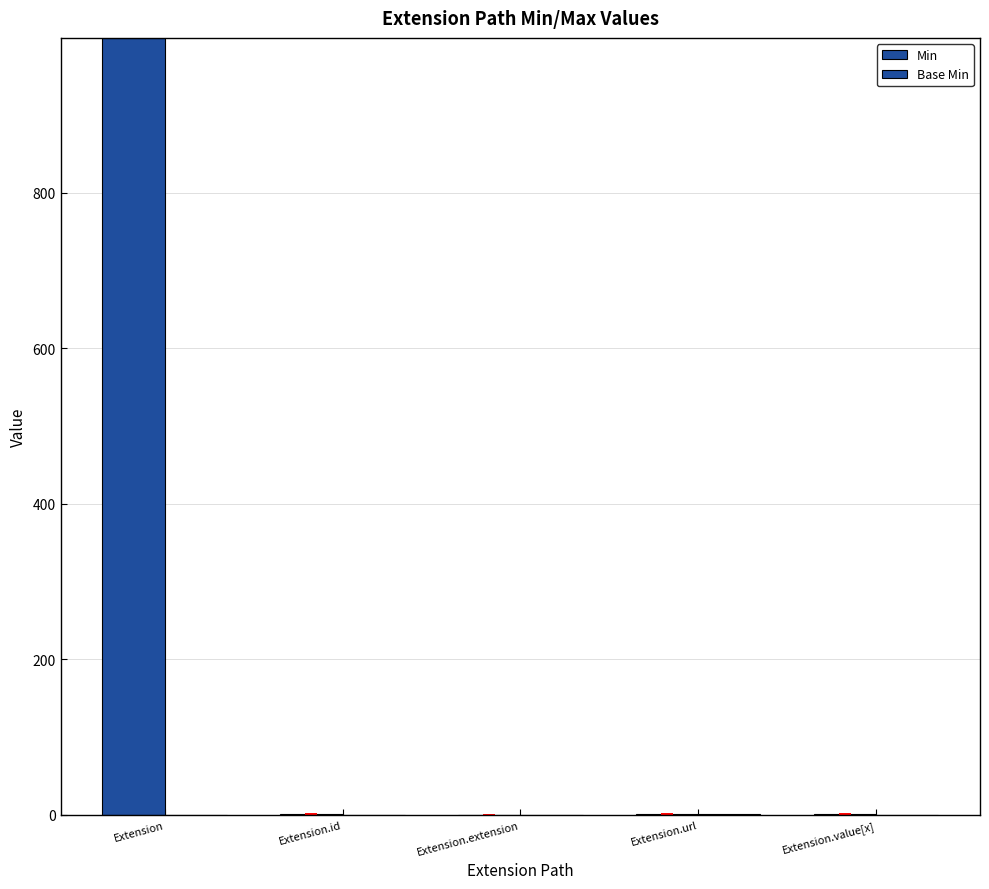

Which category has the lowest value across all series?

Extension.extension